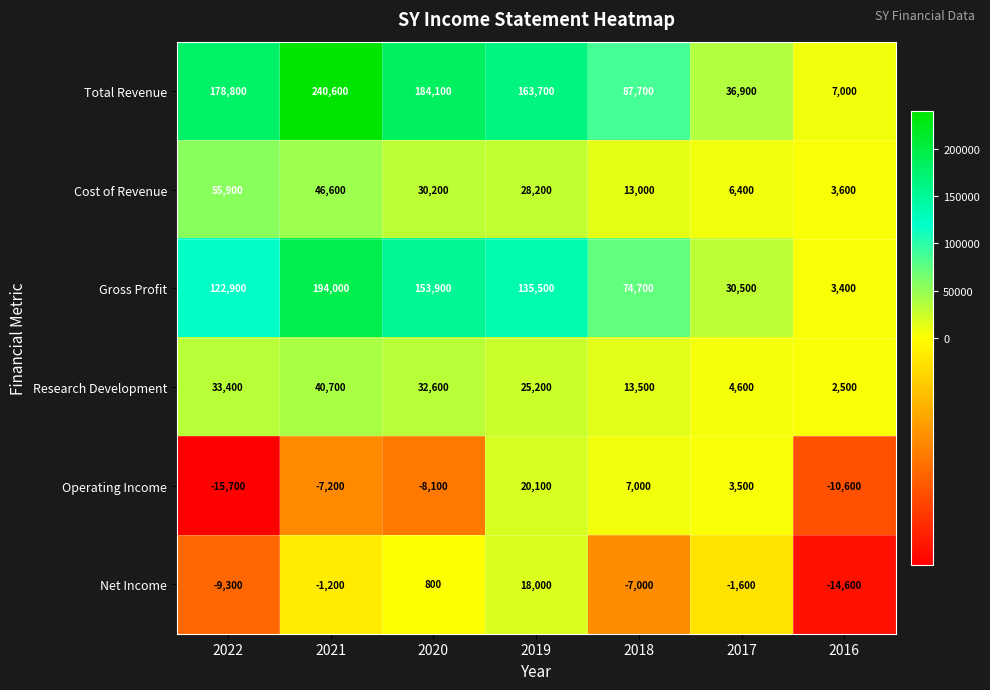

Which label corresponds to the largest value in the chart?

2021